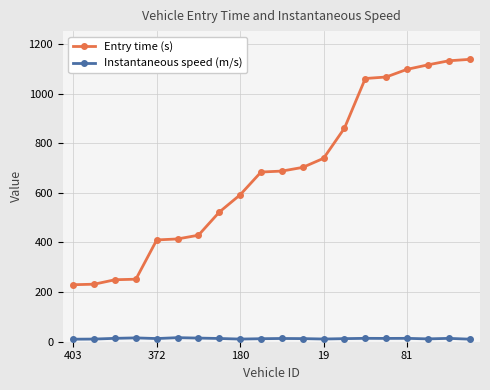

Which series has the widest spread of values?

Entry time (s)